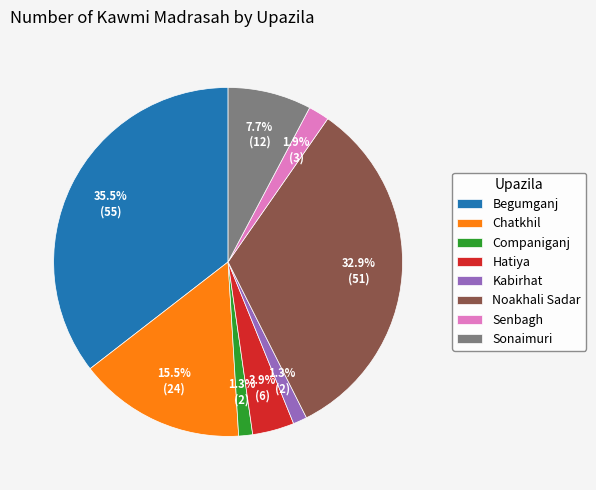

What is the largest slice in the pie chart?

Begumganj